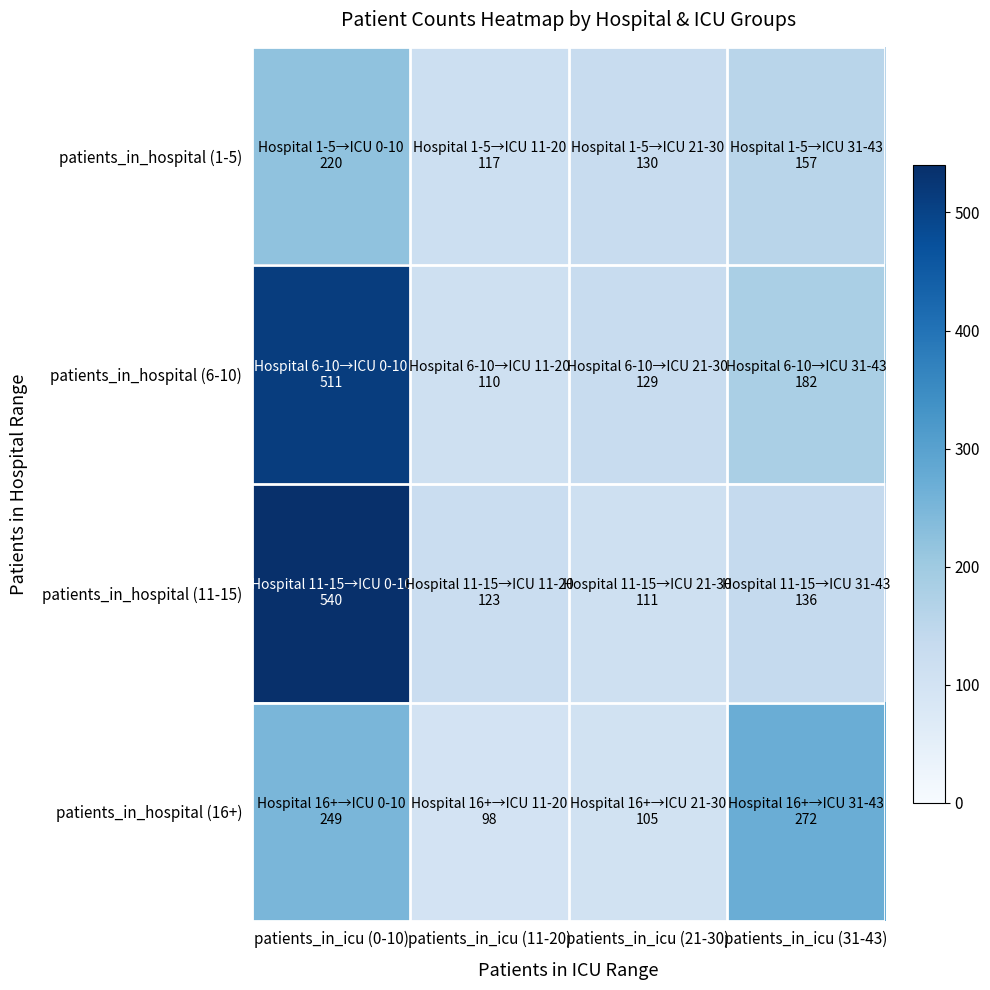

Reading left to right, transcribe all the data shown in this chart.

patients_in_hospital (1-5): patients_in_icu (0-10)=220	patients_in_icu (11-20)=117	patients_in_icu (21-30)=130	patients_in_icu (31-43)=157
patients_in_hospital (6-10): patients_in_icu (0-10)=511	patients_in_icu (11-20)=110	patients_in_icu (21-30)=129	patients_in_icu (31-43)=182
patients_in_hospital (11-15): patients_in_icu (0-10)=540	patients_in_icu (11-20)=123	patients_in_icu (21-30)=111	patients_in_icu (31-43)=136
patients_in_hospital (16+): patients_in_icu (0-10)=249	patients_in_icu (11-20)=98	patients_in_icu (21-30)=105	patients_in_icu (31-43)=272